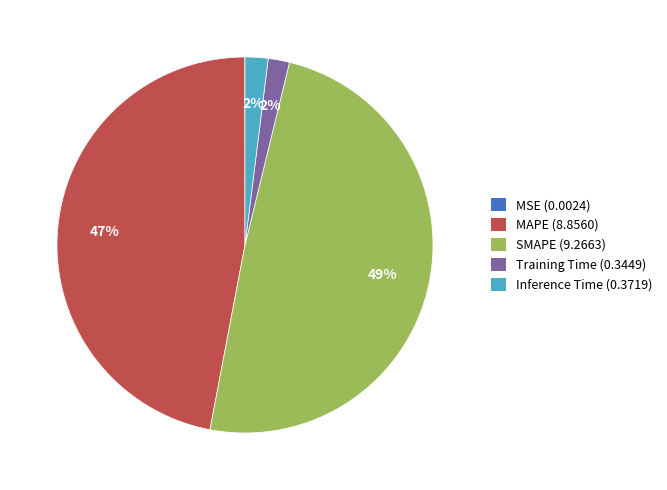

Is the sum of SMAPE (9.2663) and Training Time (0.3449) greater than half?

Yes